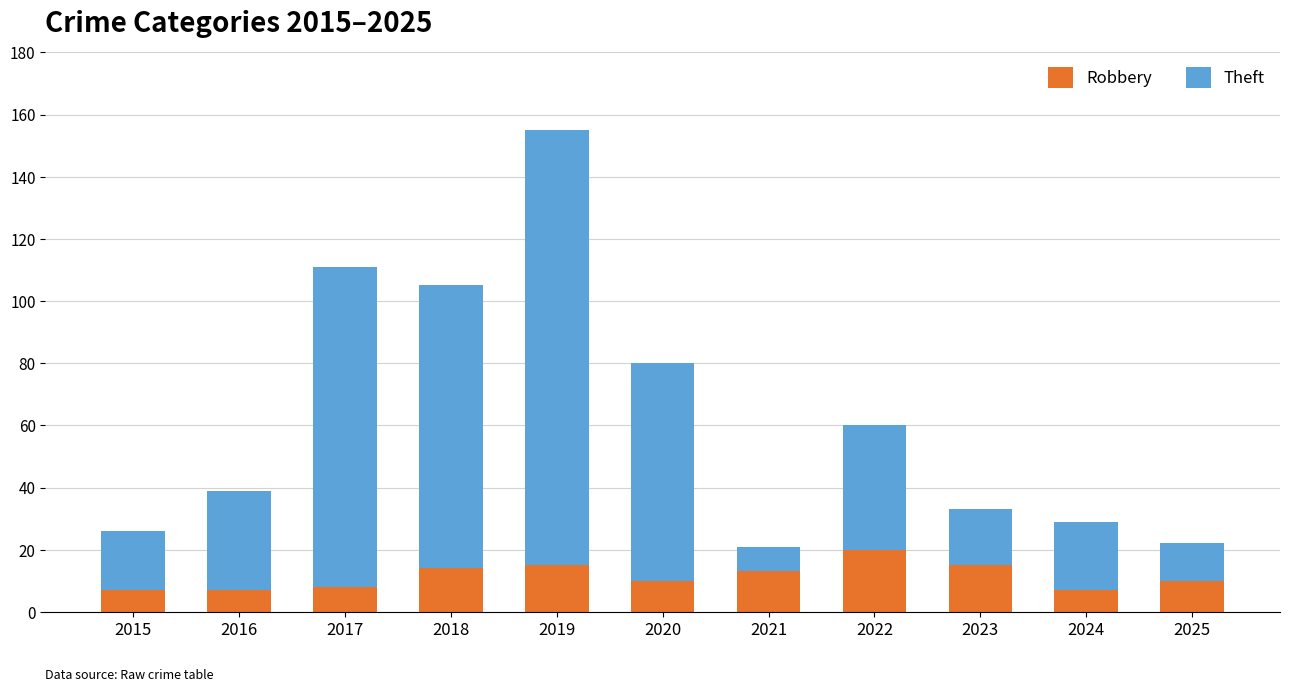

Which category has the highest value in the Robbery series?

2022